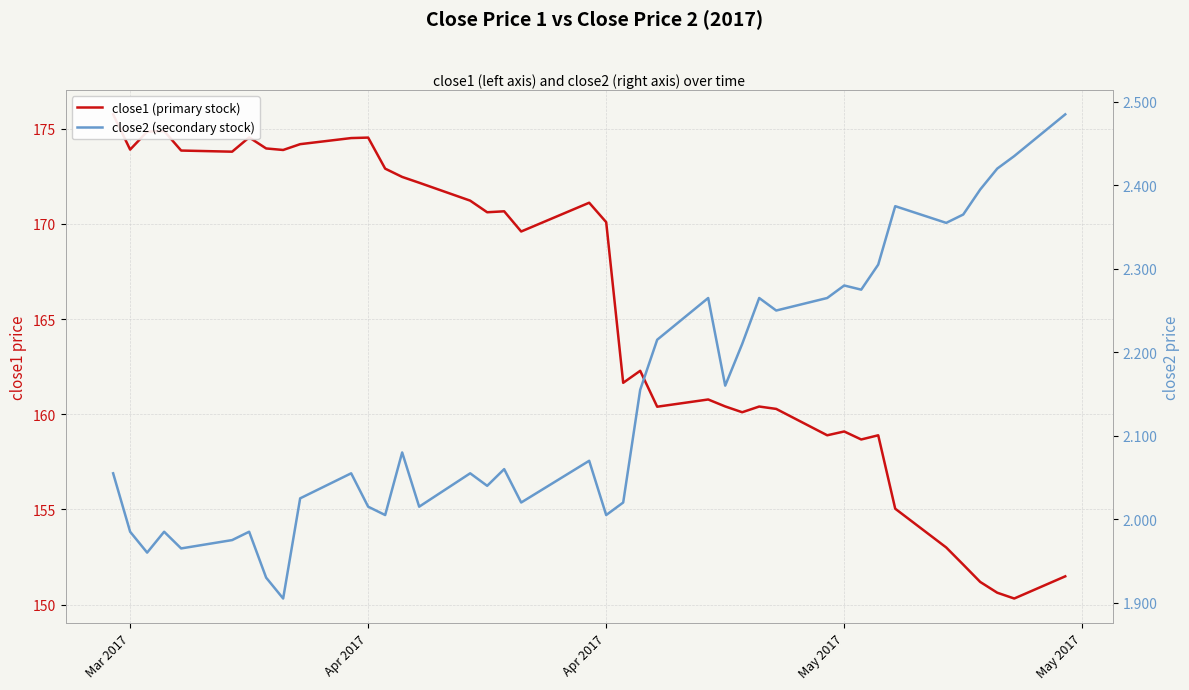

List the series in order of their overall mean, highest first.

close1 (primary stock), close2 (secondary stock)